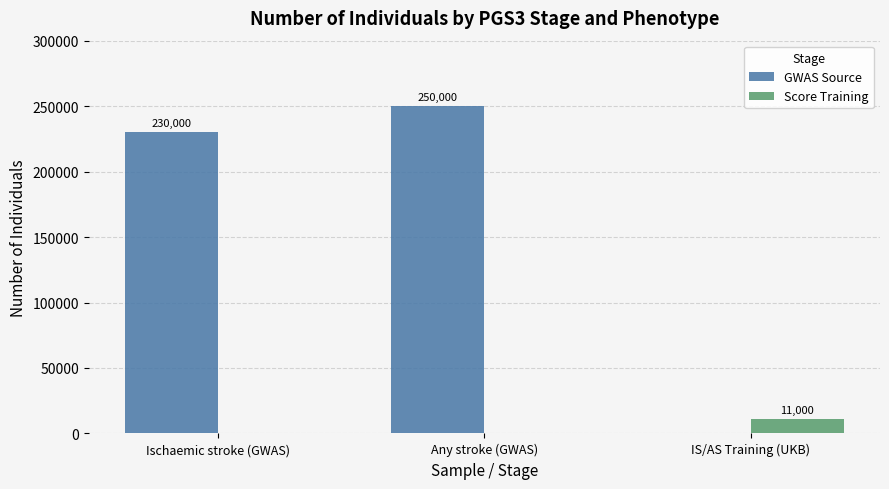

Are the bars horizontal?

No